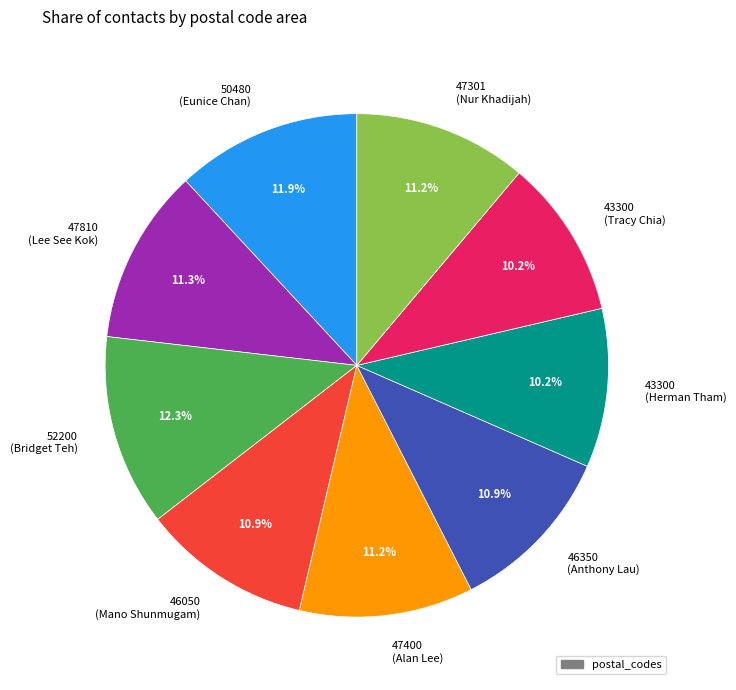

Is there a majority slice in this chart?

No